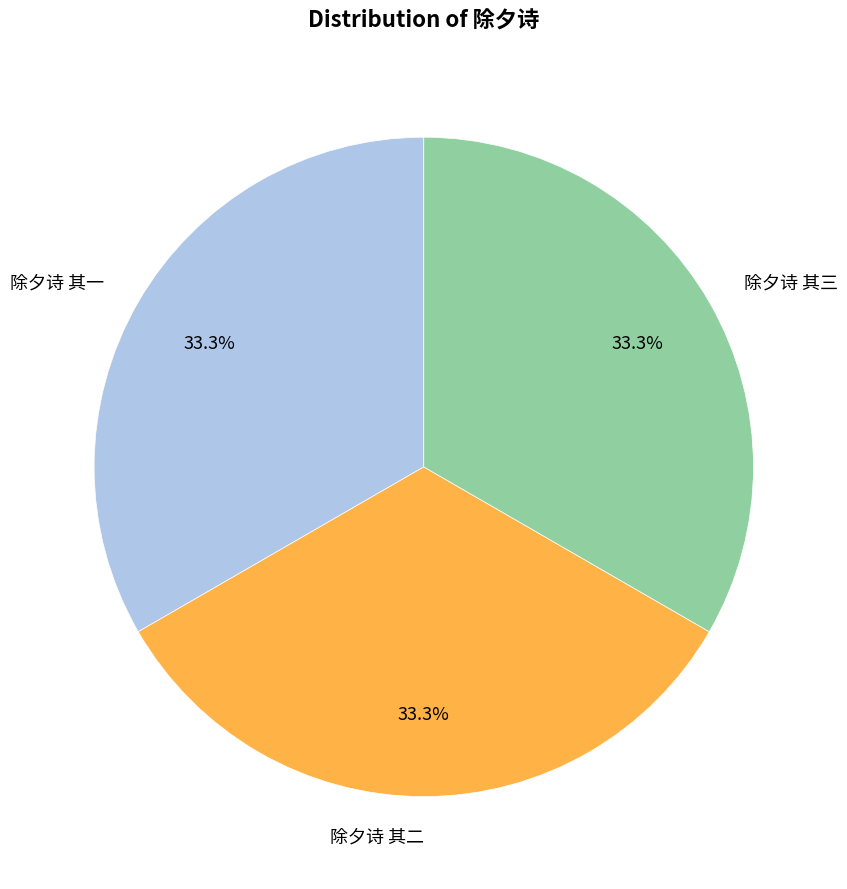

How many segments does this pie chart have?

3